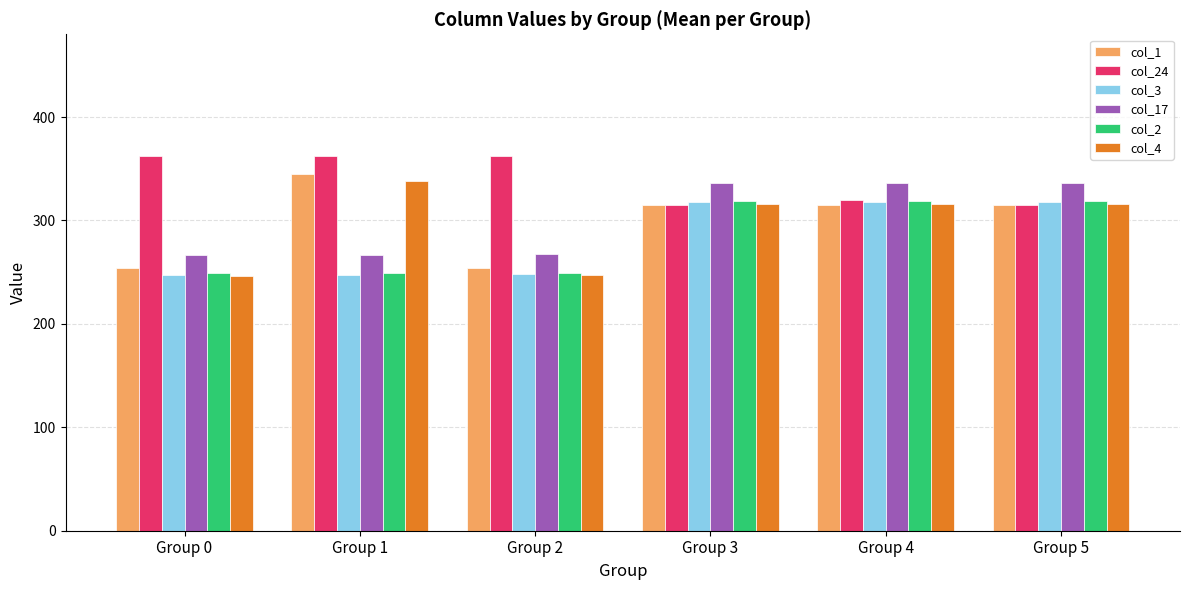

Is the value of col_17 at Group 3 greater than the value of col_2 at Group 5?

Yes